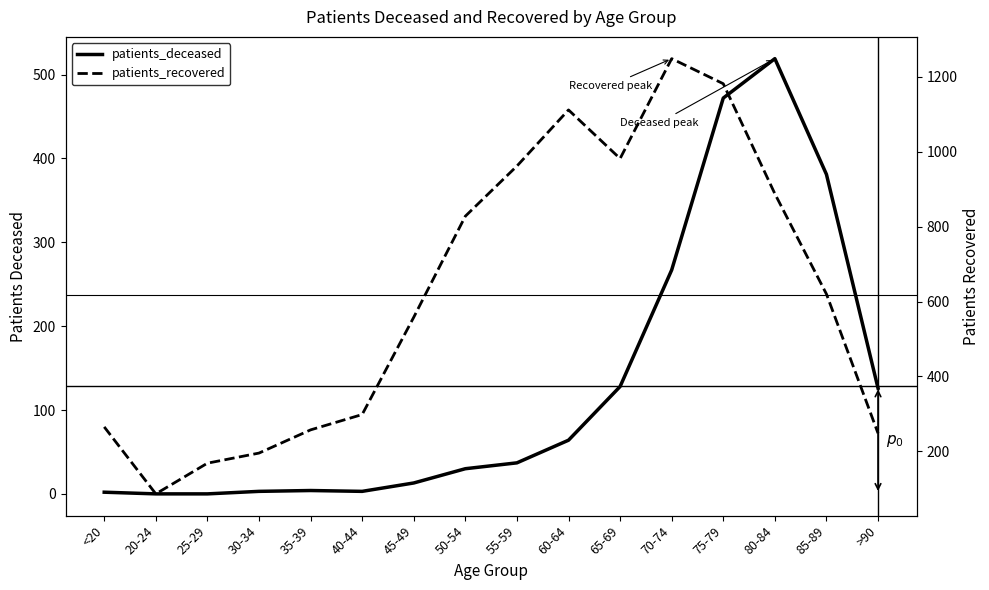

Reading left to right, what are all the values shown in this chart?

patients_deceased: <20=2	20-24=0	25-29=0	30-34=3	35-39=4	40-44=3	45-49=13	50-54=30	55-59=37	60-64=64	65-69=128	70-74=267	75-79=472	80-84=519	85-89=381	>90=126
patients_recovered: <20=265	20-24=86	25-29=168	30-34=195	35-39=257	40-44=298	45-49=558	50-54=828	55-59=962	60-64=1112	65-69=982	70-74=1249	75-79=1182	80-84=888	85-89=620	>90=248